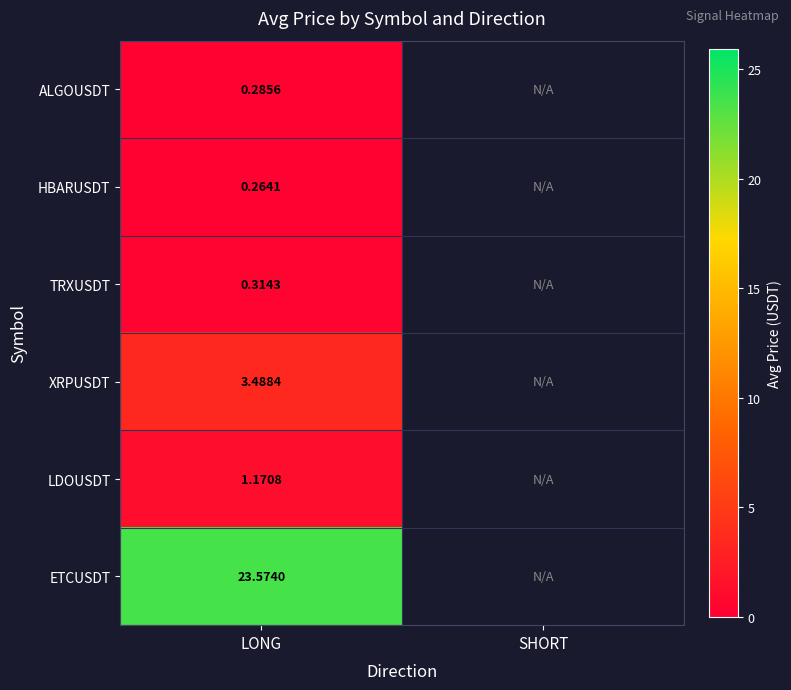

At how many categories does at least one series exceed 20?

1